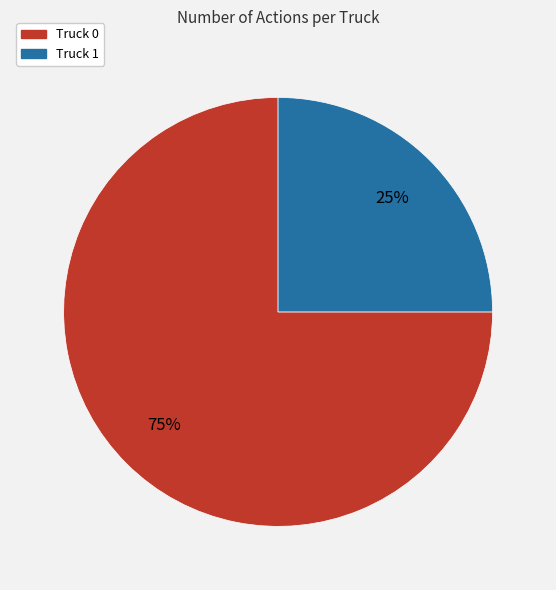

Between Truck 0 and Truck 1, which is larger?

Truck 0